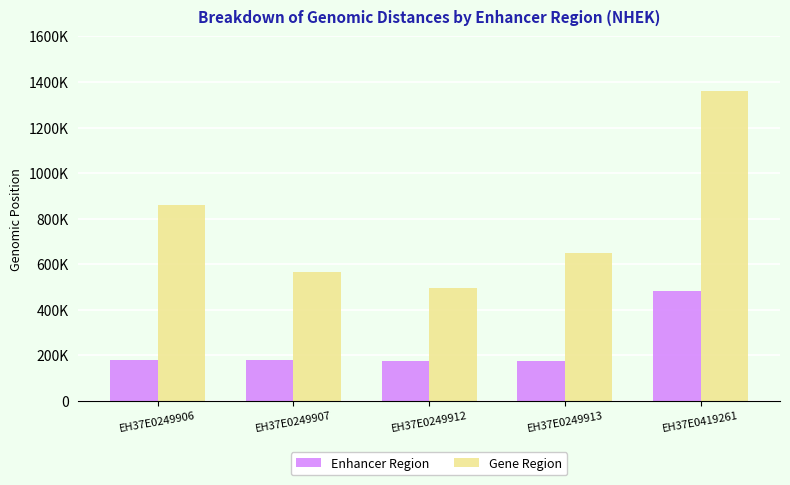

Does the chart contain any negative values?

No